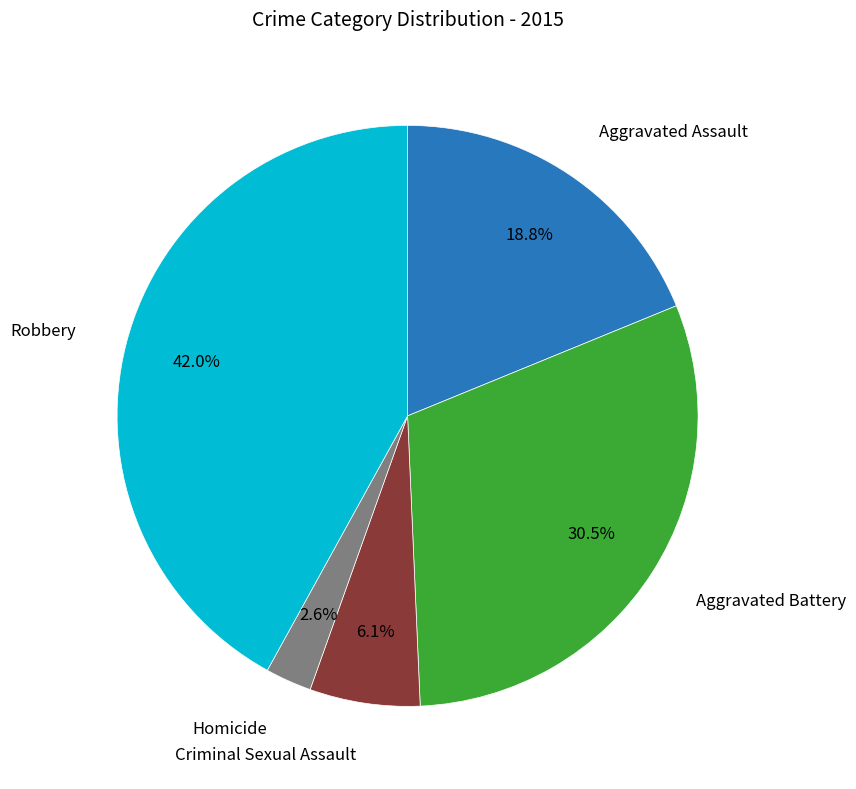

Is there a majority slice in this chart?

No